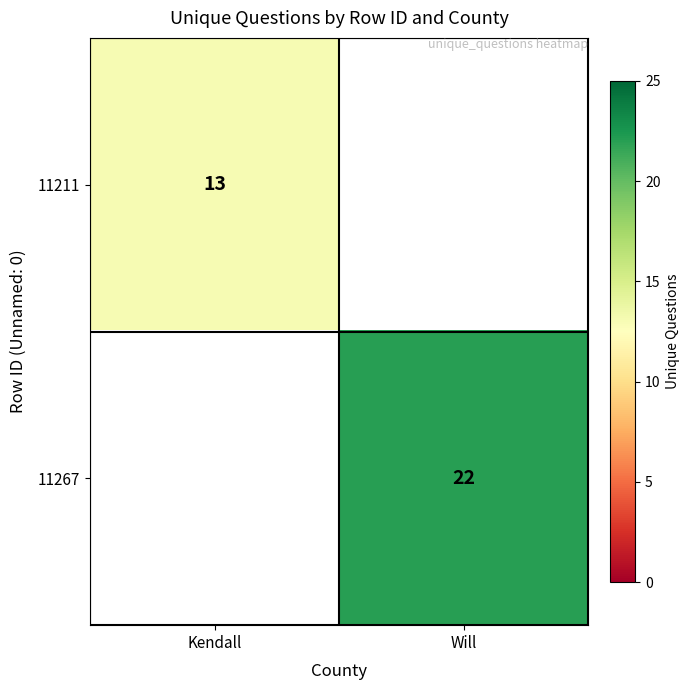

Is the value of 11267 at Will greater than the value of 11211 at Kendall?

Yes